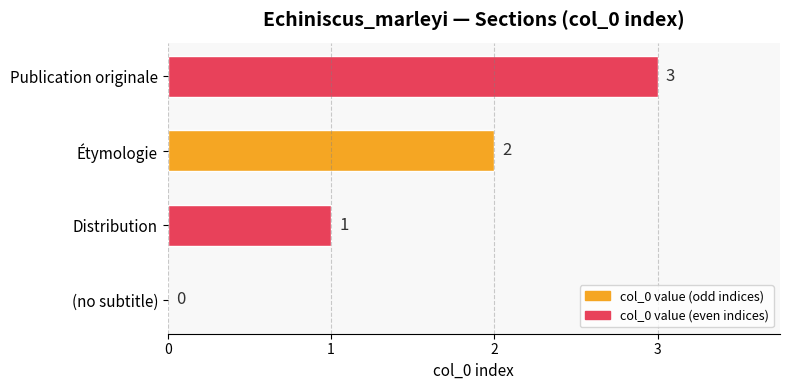

At which label is the value closest to 1?

Distribution